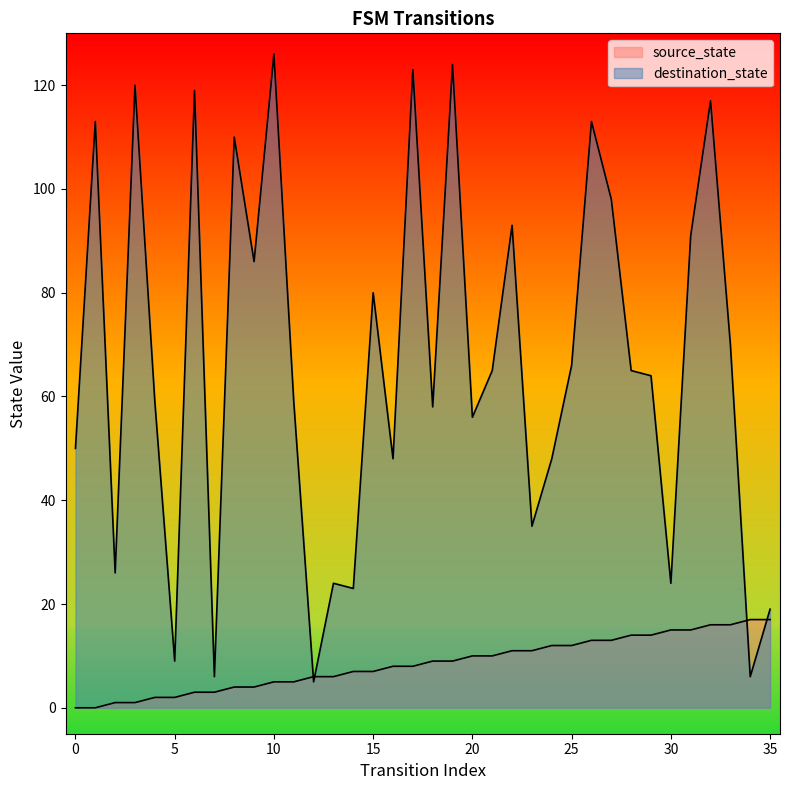

True or false: destination_state has a value of 53 at 23.

False